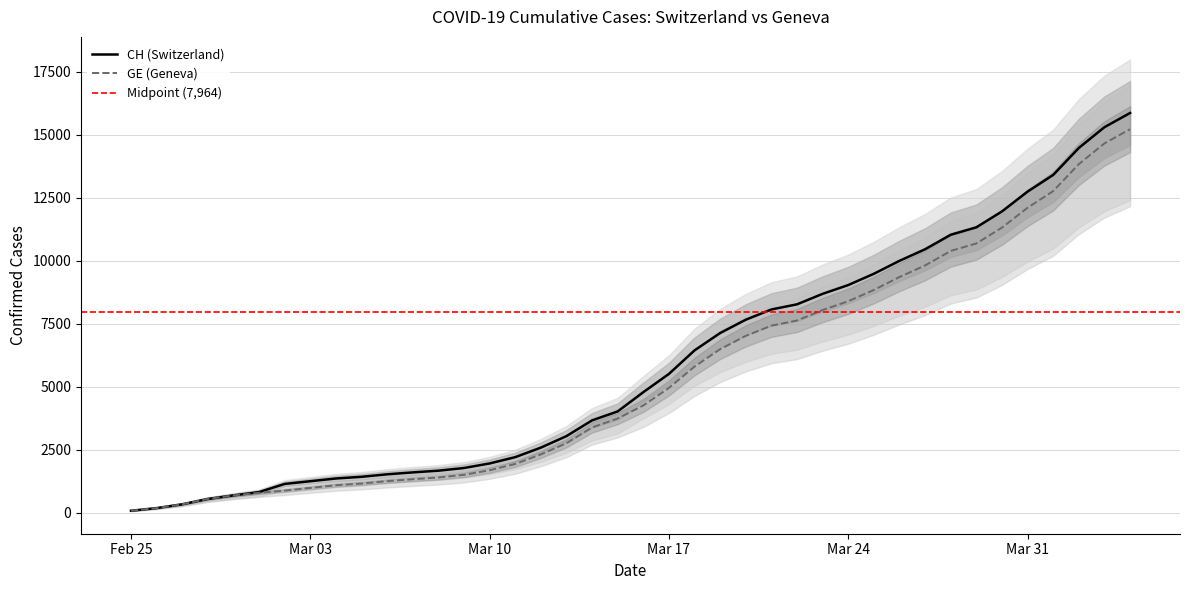

What is the minimum value shown in the chart?

72